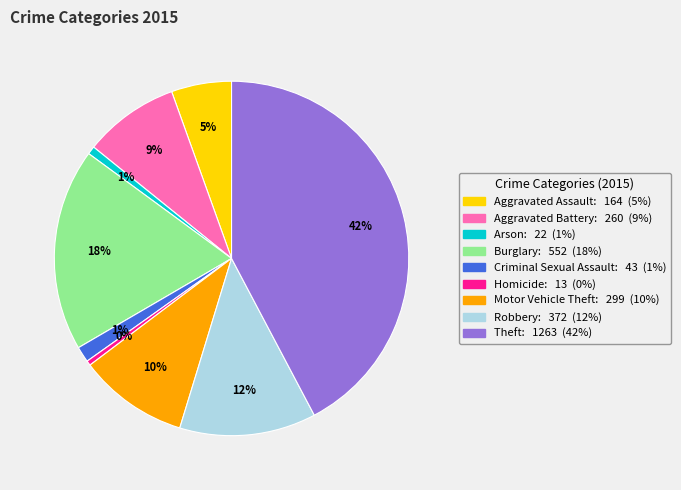

Does any single category account for the majority?

No